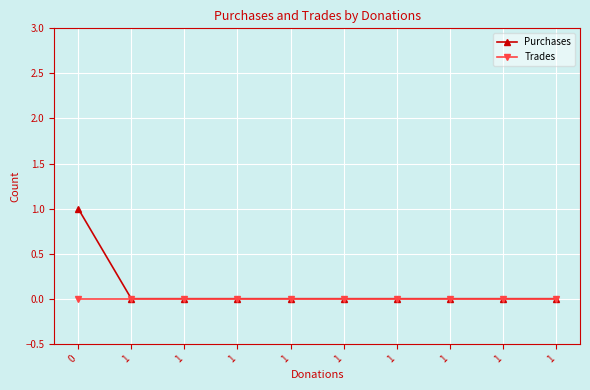

Which category has the lowest value across all series?

1